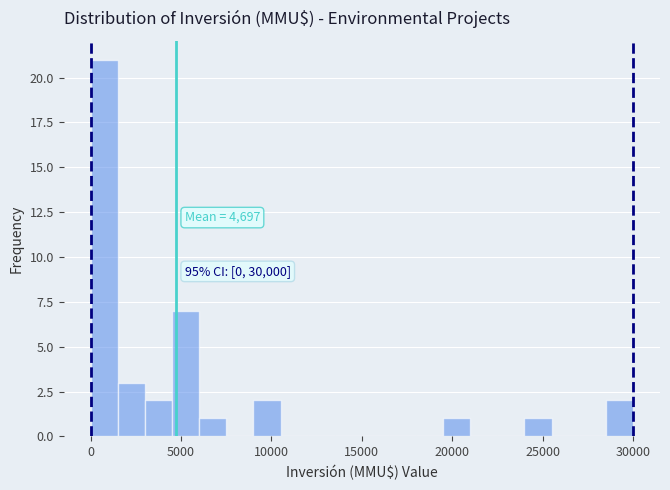

Read against the x-axis, roughly where is the centre of the tallest bar?

1000